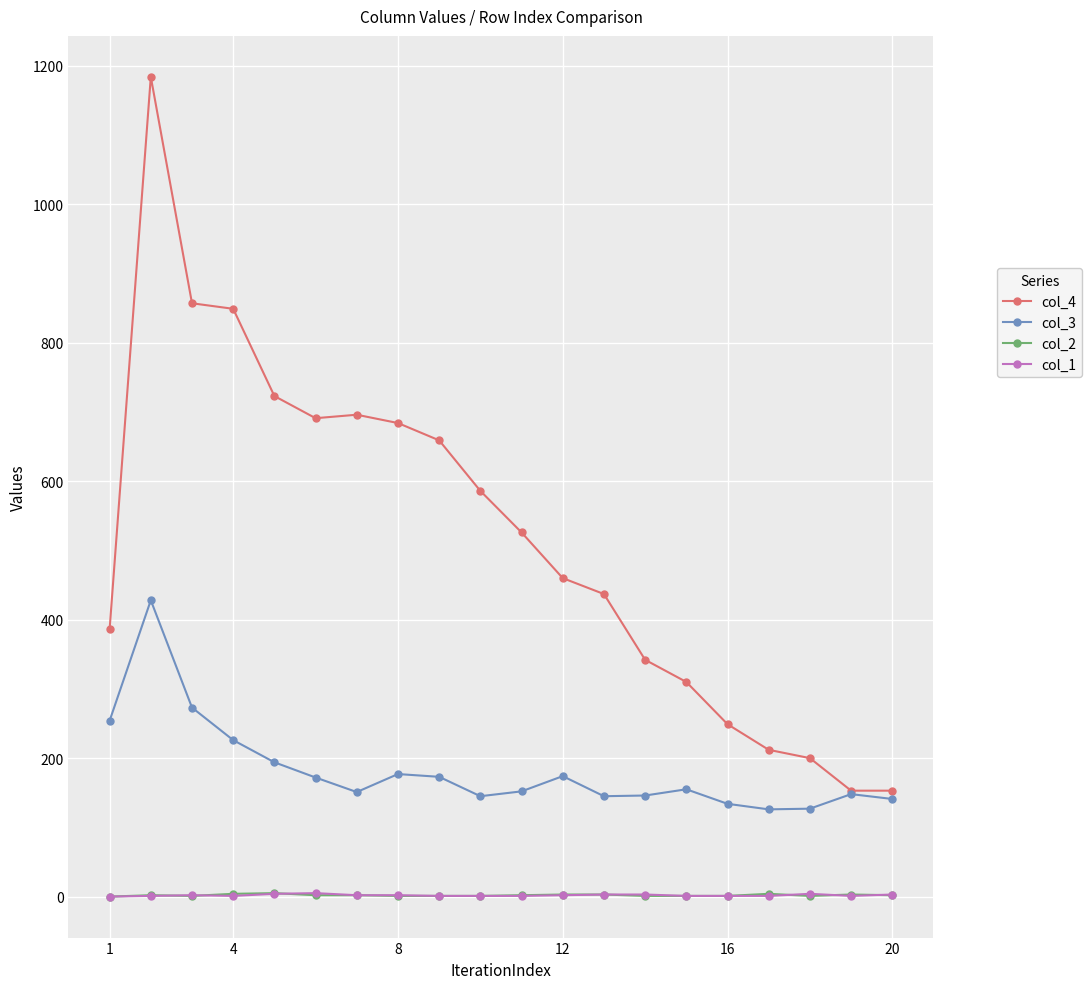

Count the number of data series in this chart.

4